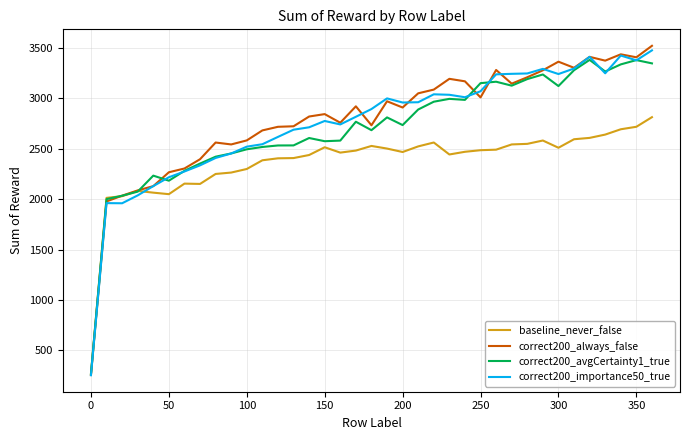

What is the highest value of the correct200_importance50_true series?

3476.9